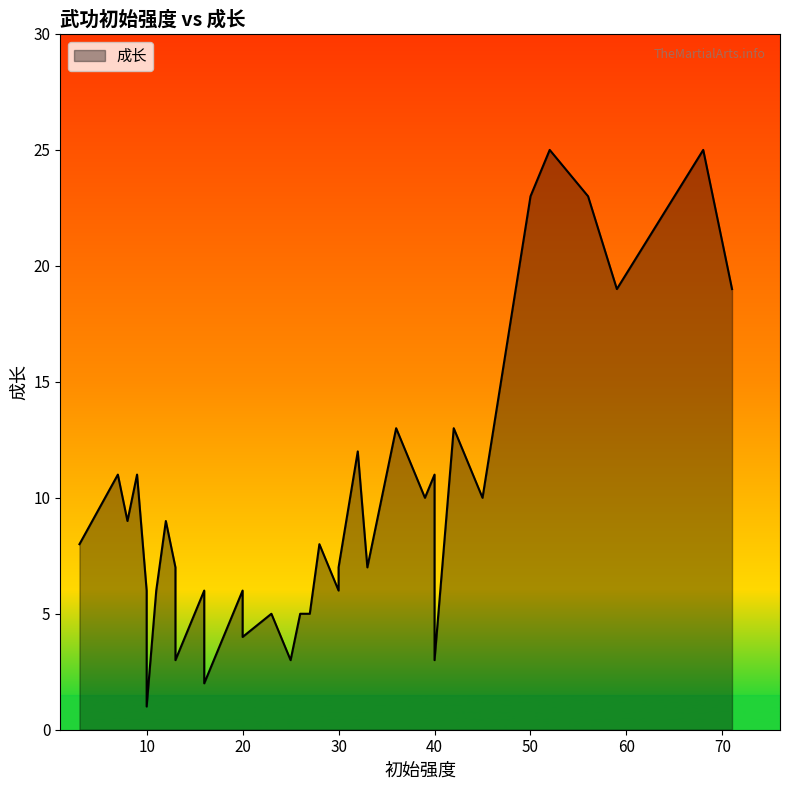

What is the sum of the values at 16 and 56?

25